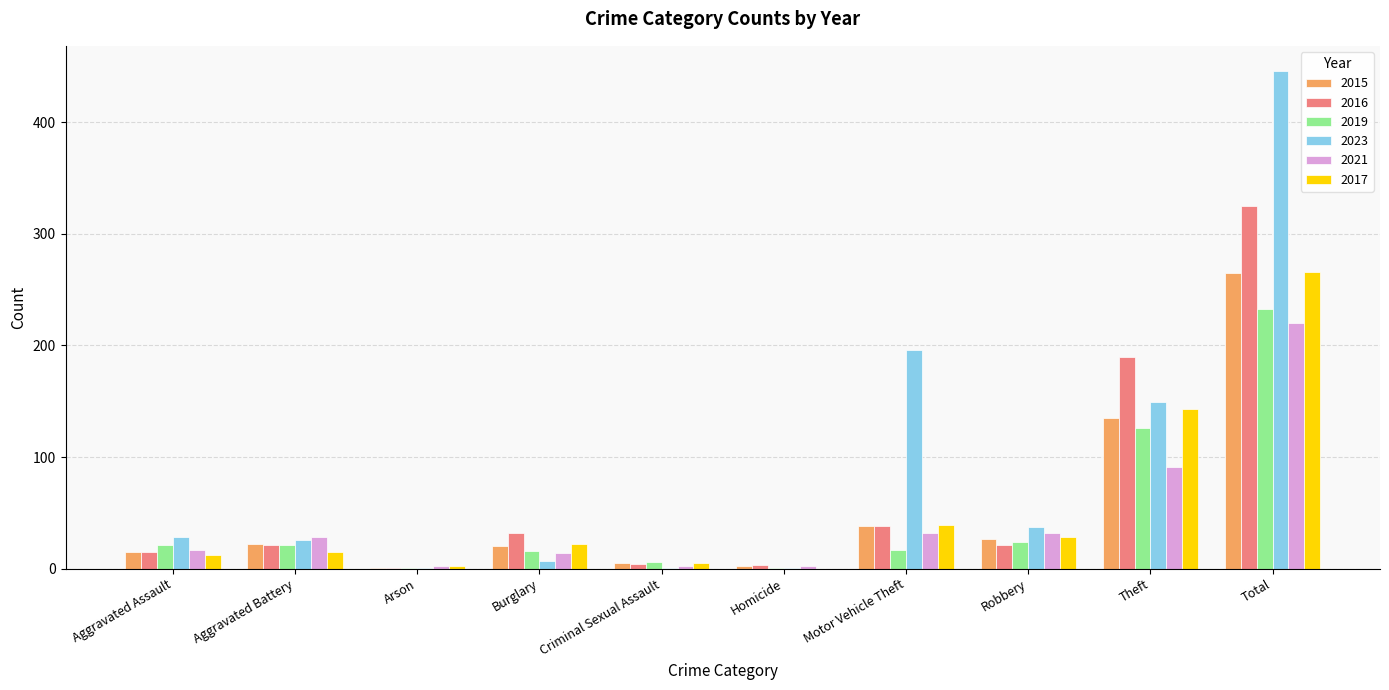

What is the sum of the 2017 values at Aggravated Battery and Arson?

17